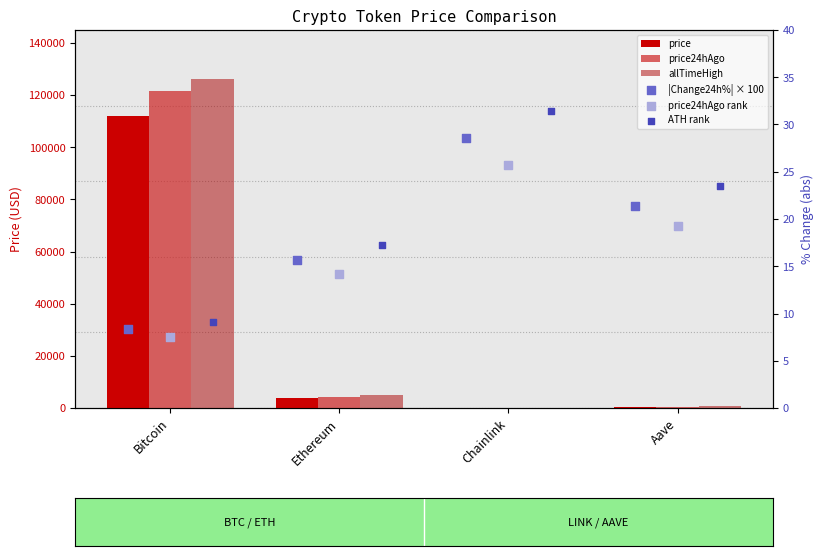

Is the value of ATH rank at Aave greater than the value of allTimeHigh at Ethereum?

No